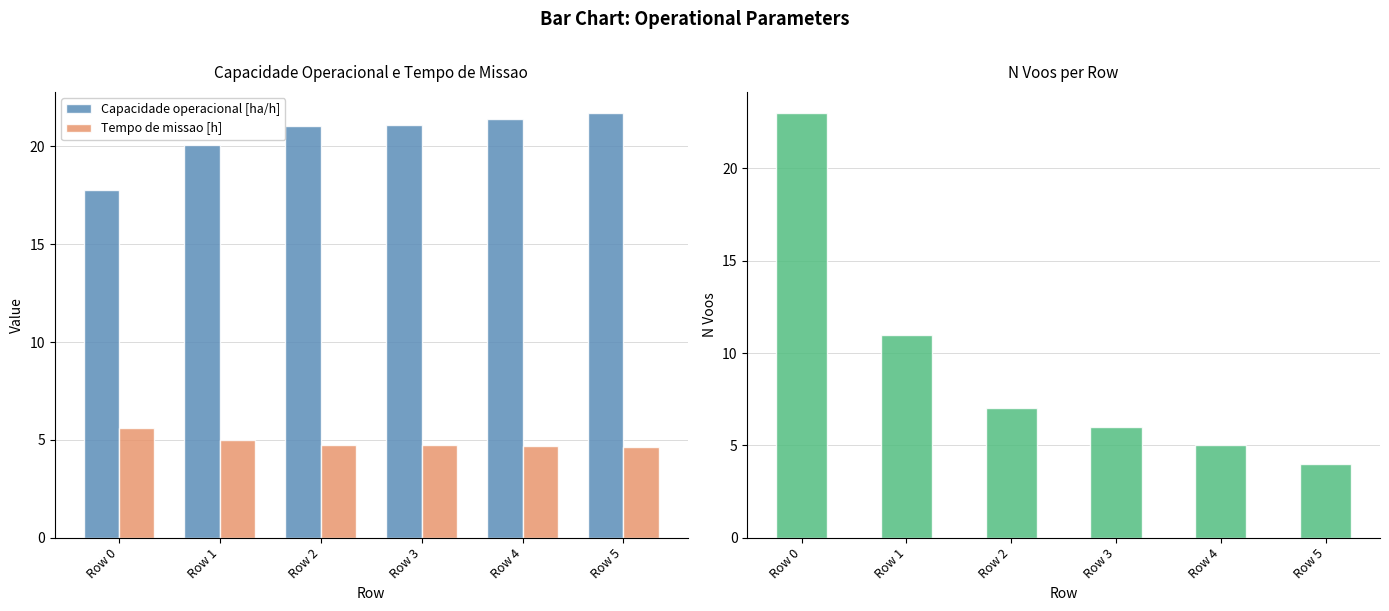

At how many categories does at least one series exceed 16?

6